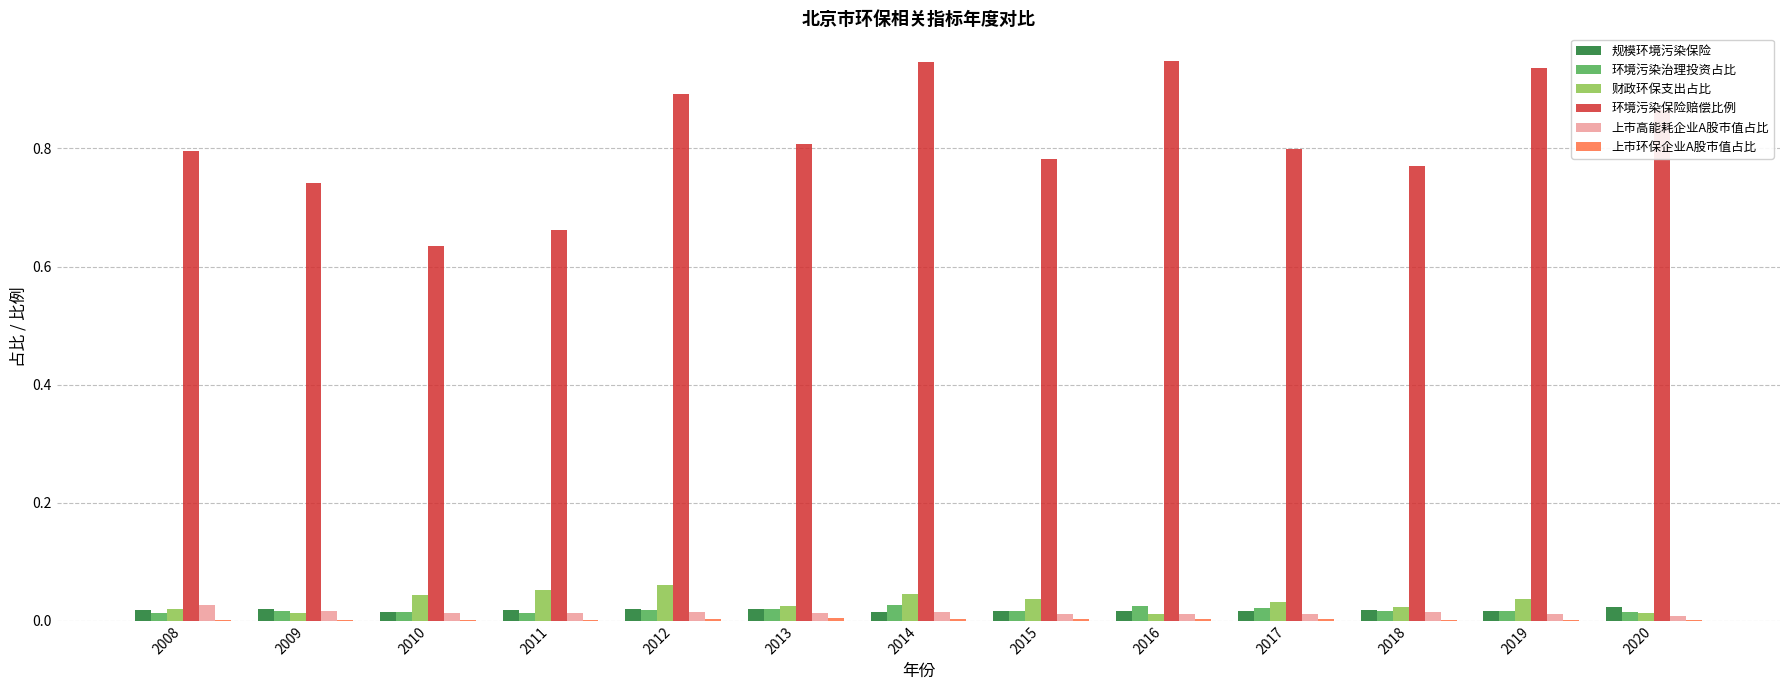

How many series are shown in this chart?

6